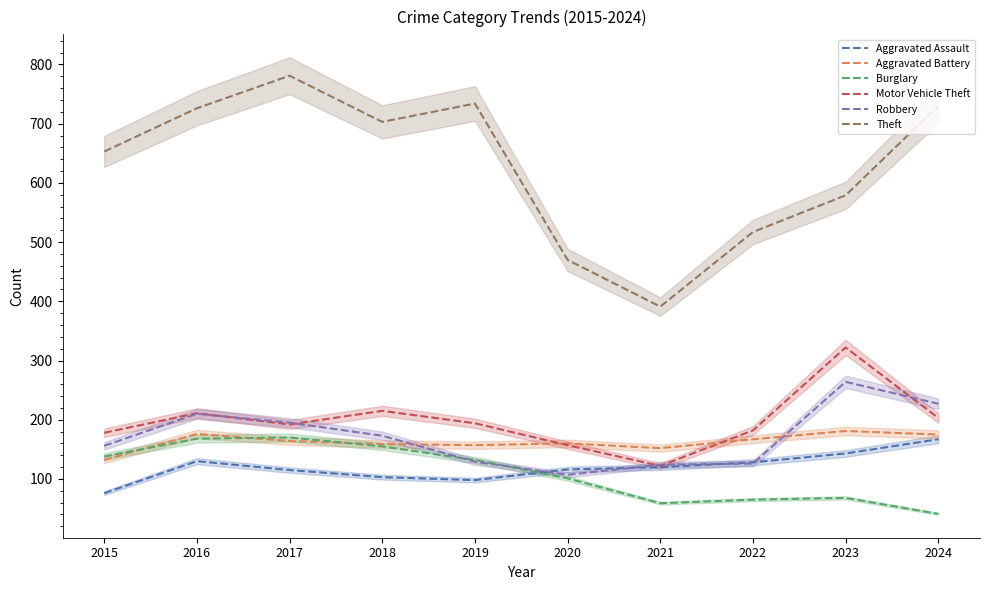

Is the value of Aggravated Assault at 2022 greater than the value of Aggravated Battery at 2019?

No